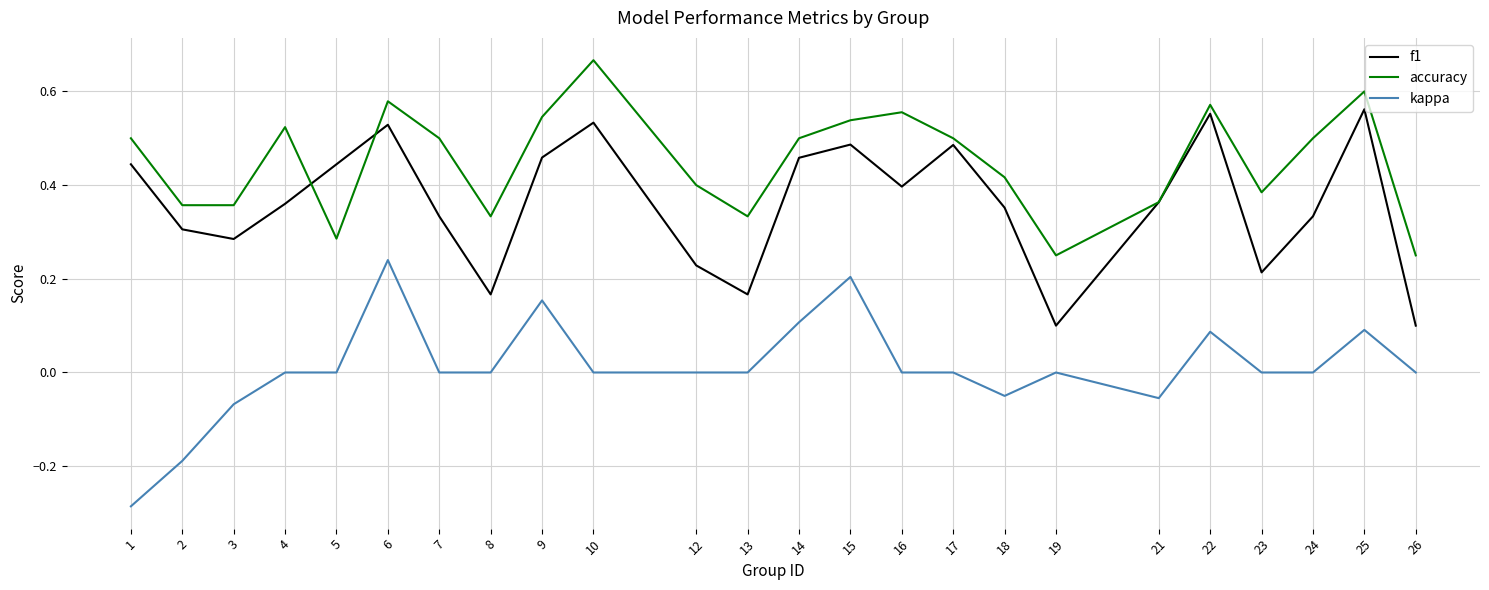

List the series in order of their peak value, highest first.

accuracy, f1, kappa